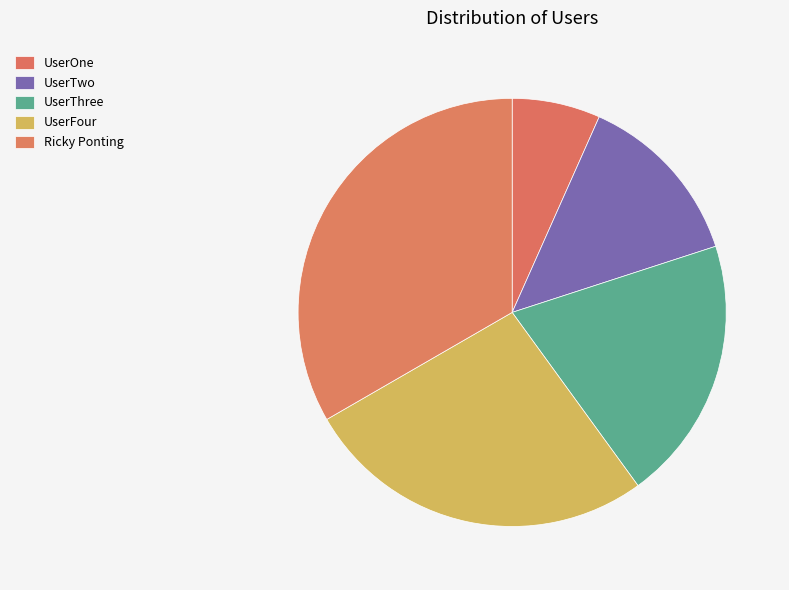

What percentage is the UserOne slice, to the nearest percent?

7%